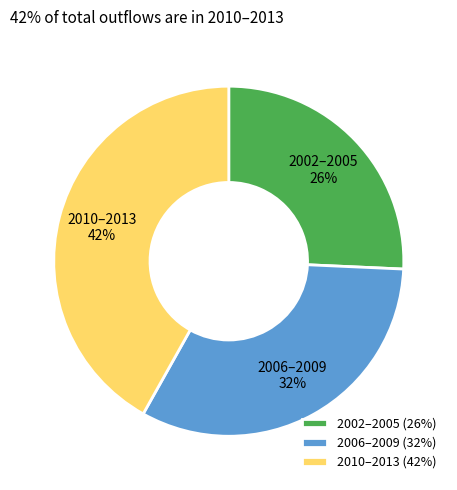

The 2006–2009 slice represents 32% of the pie. True or false?

True